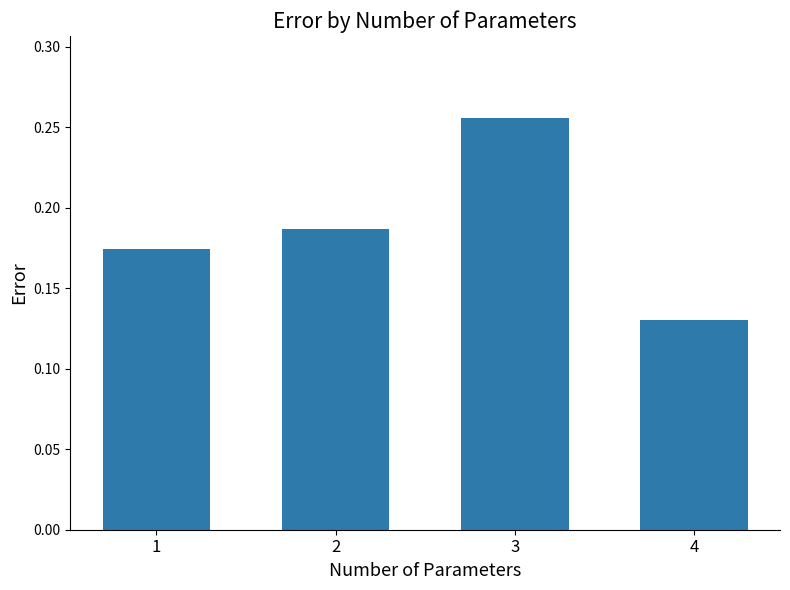

Rank the categories by value from highest to lowest.

3, 2, 1, 4